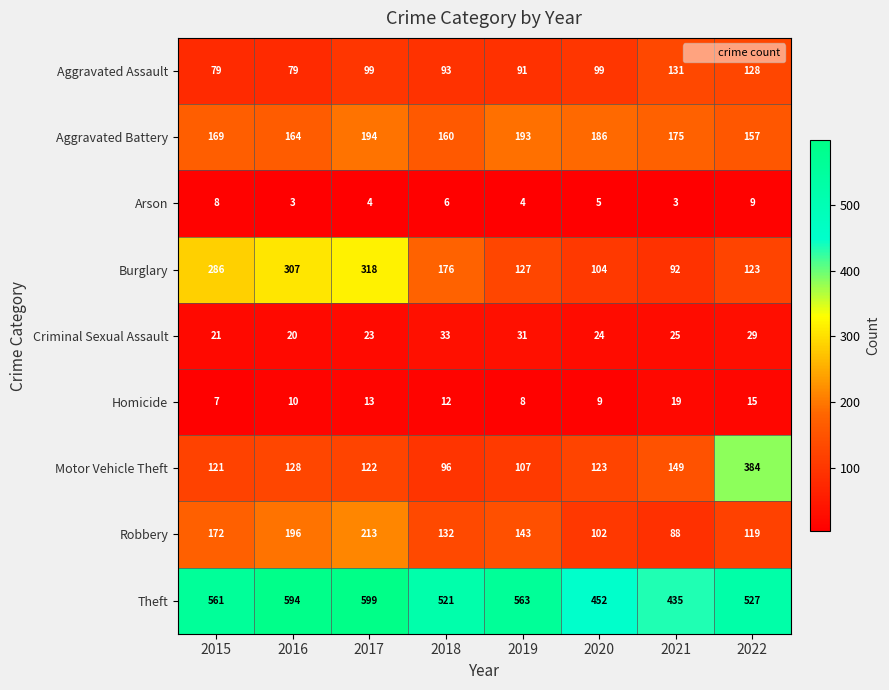

What is the total value across all series at 2018?

1229